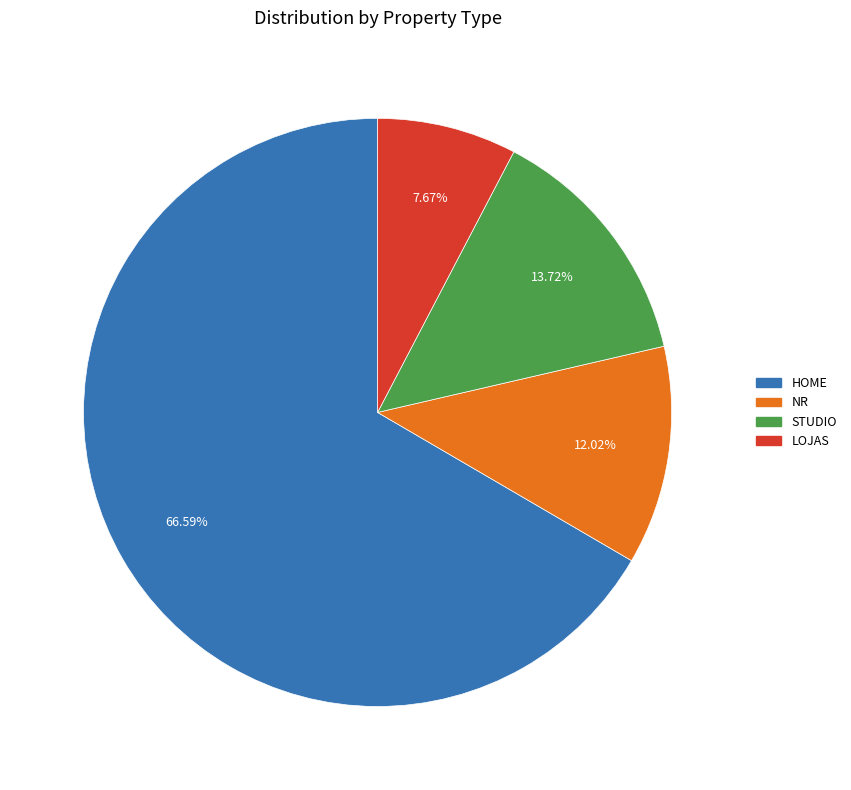

To the nearest percent, what is the average slice percentage?

25%